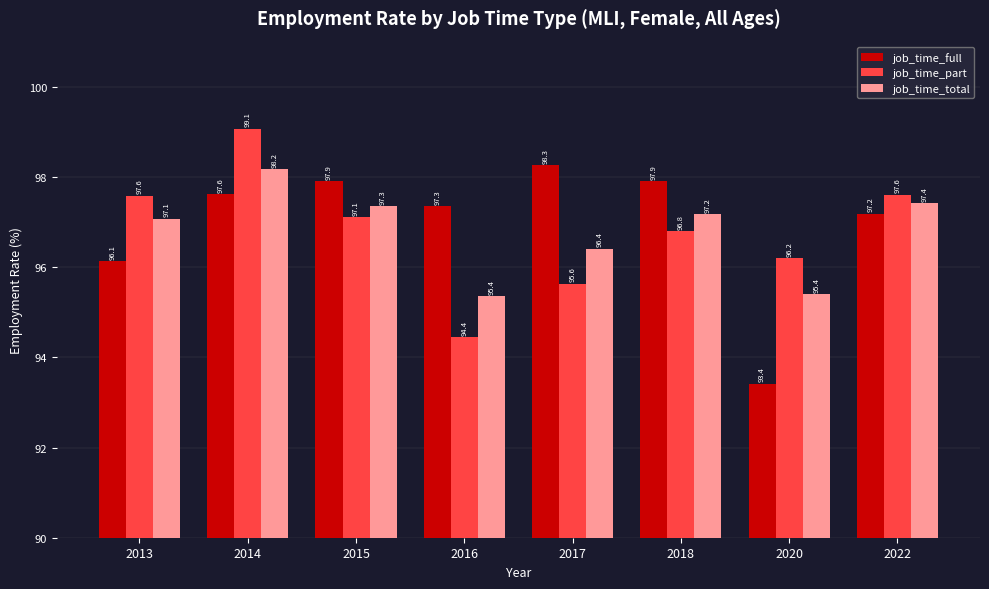

At how many categories does at least one series exceed 94?

8